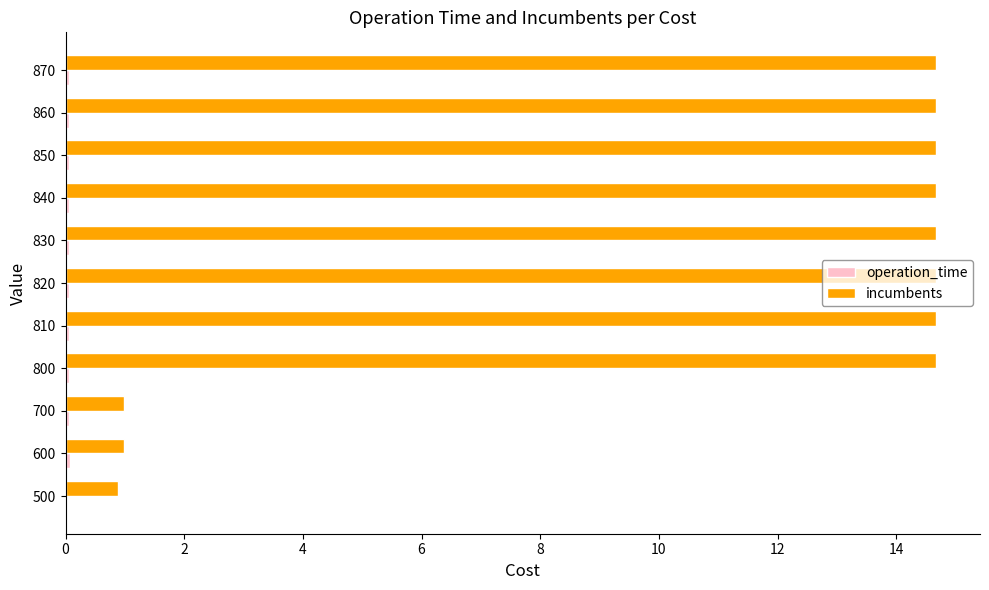

Which series changed the most between 700 and 800?

incumbents